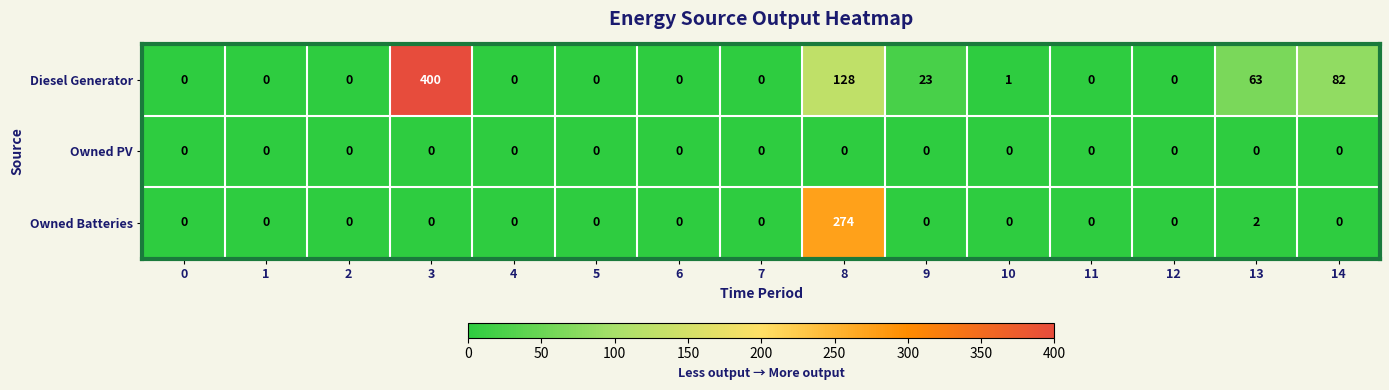

What is the total value across all series at 8?

402